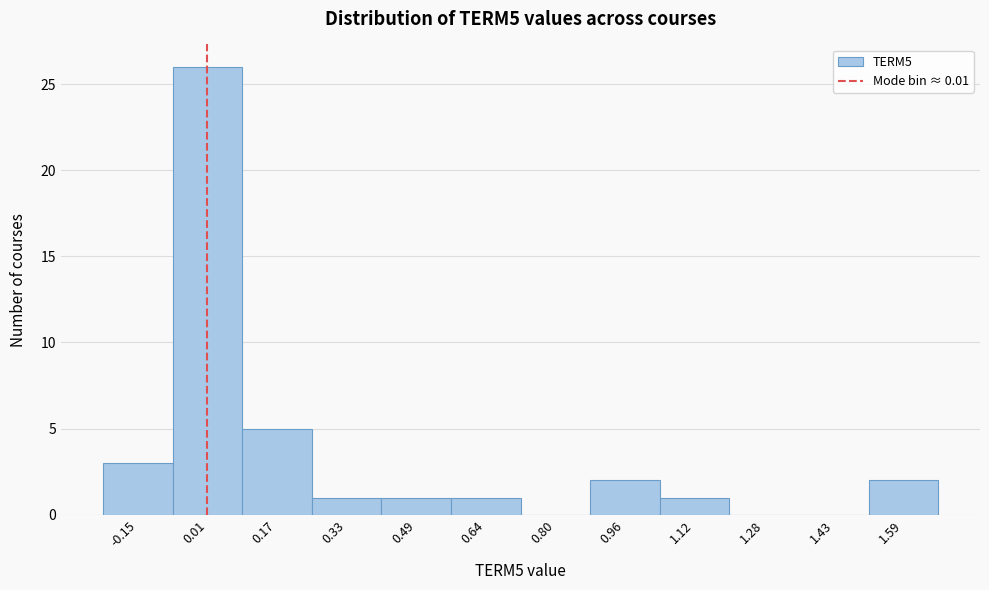

How tall is the bar that spans 1.52 to 1.68 on the x-axis? Neither the bar edges nor the heights are printed on the chart, so give them approximately, as read against the axes.

2